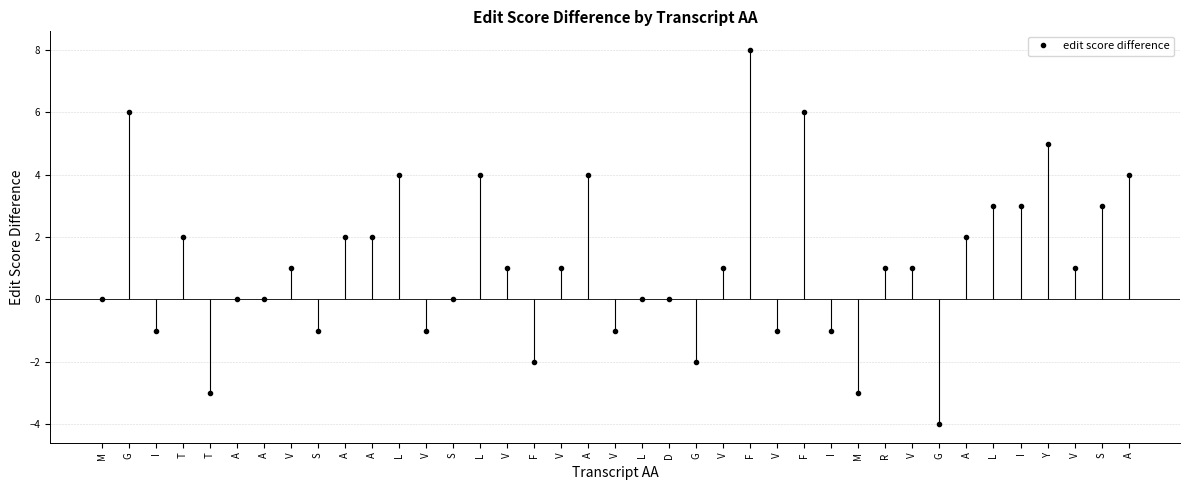

What is the change in value from M to R?

+1